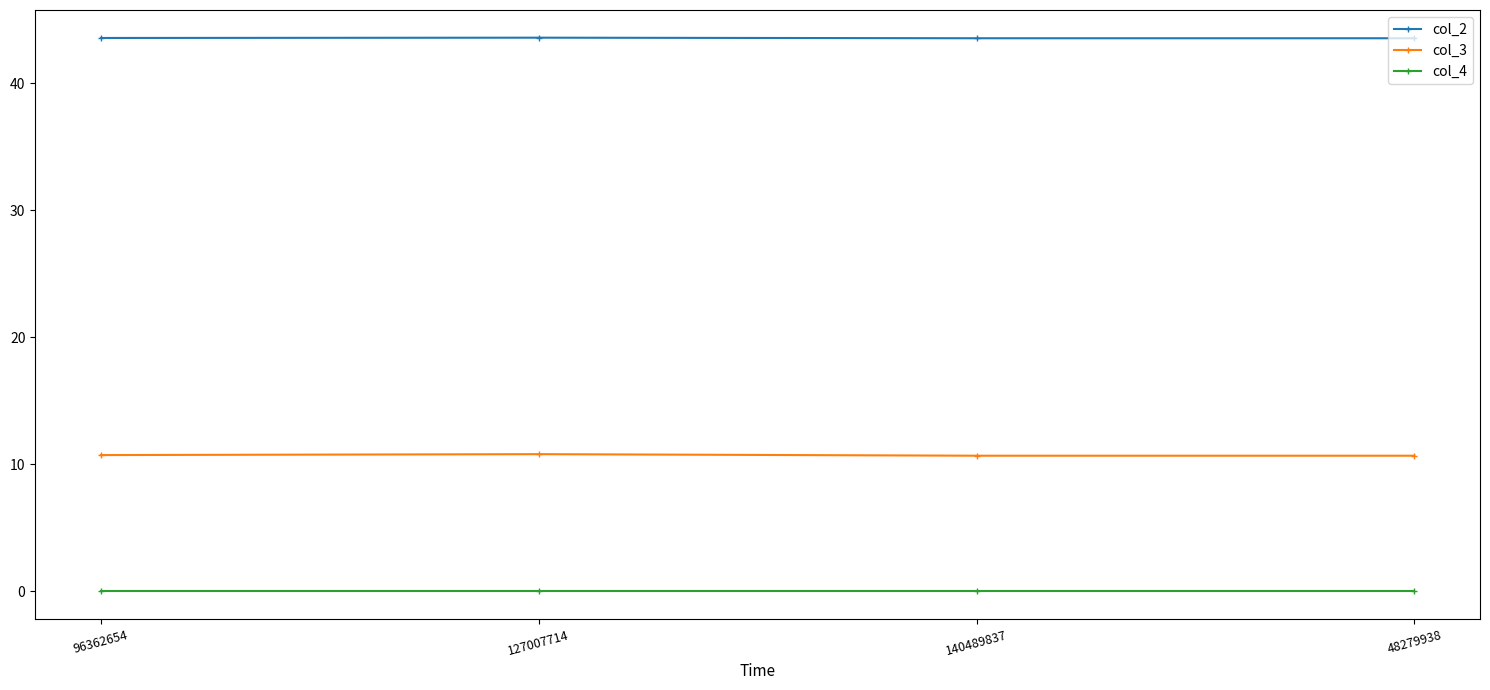

Rank the series by their maximum value, from lowest to highest.

col_4, col_3, col_2